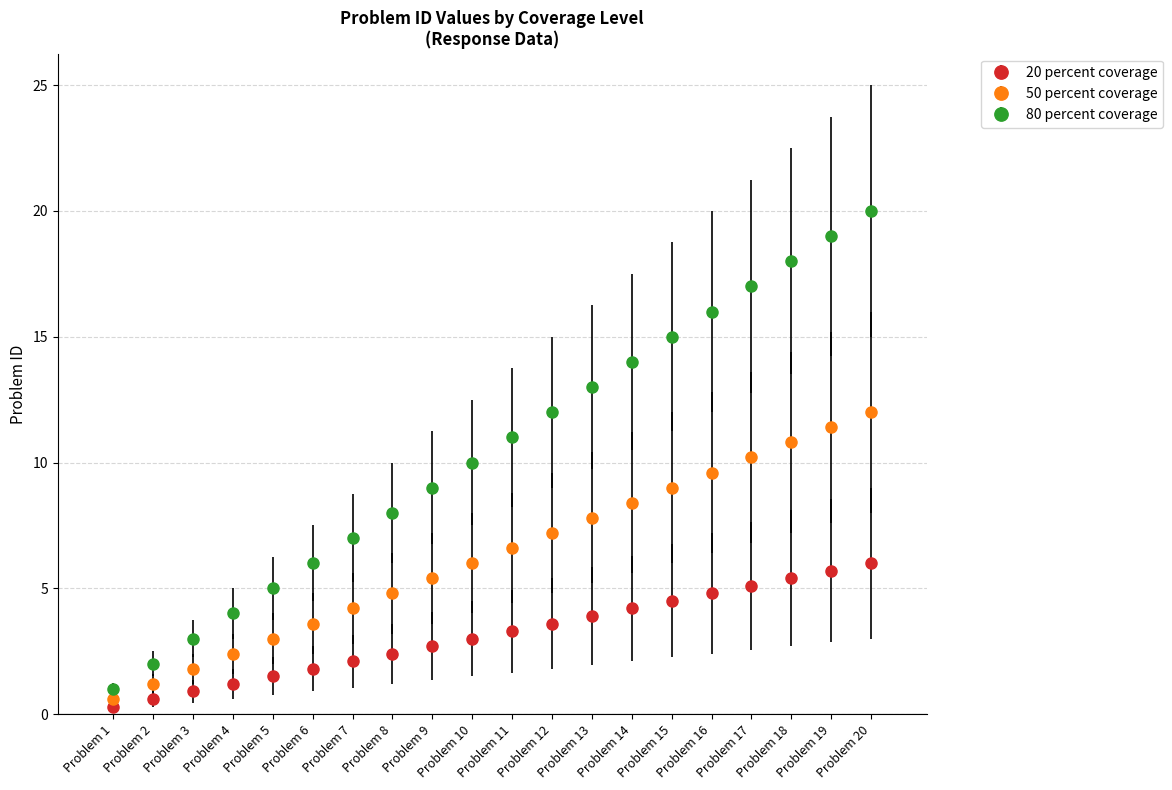

What is the spread (max minus min) of values at Problem 3?

2.1